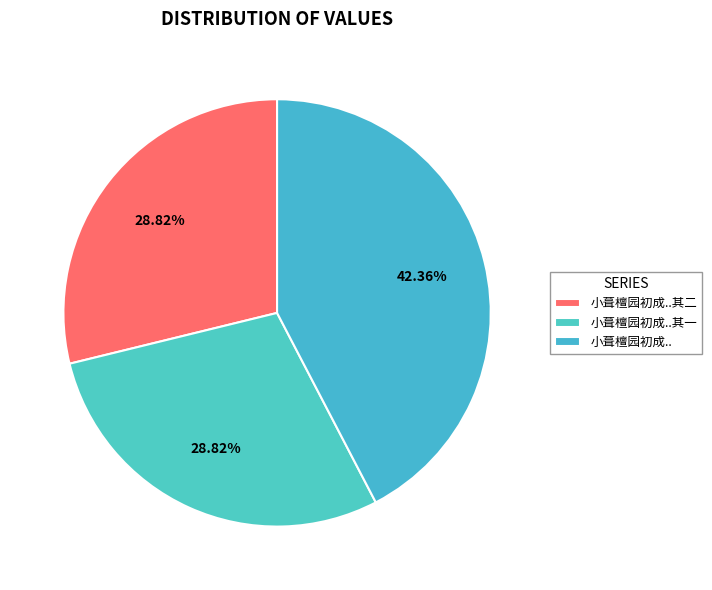

To the nearest percent, what is the difference between the largest and smallest slice percentages?

14%